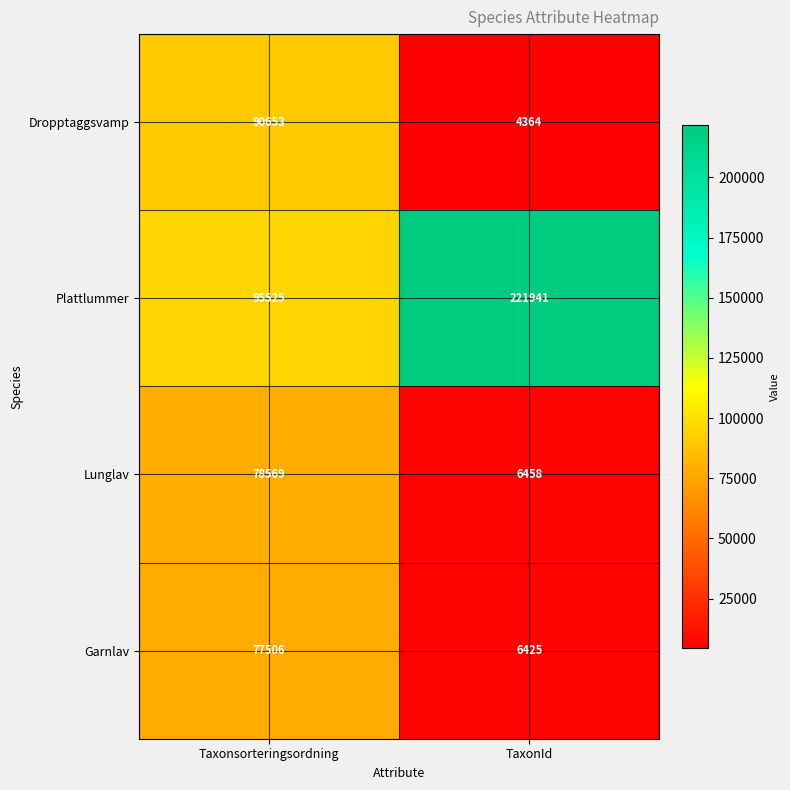

What is the difference between the Dropptaggsvamp values at Taxonsorteringsordning and TaxonId?

86289